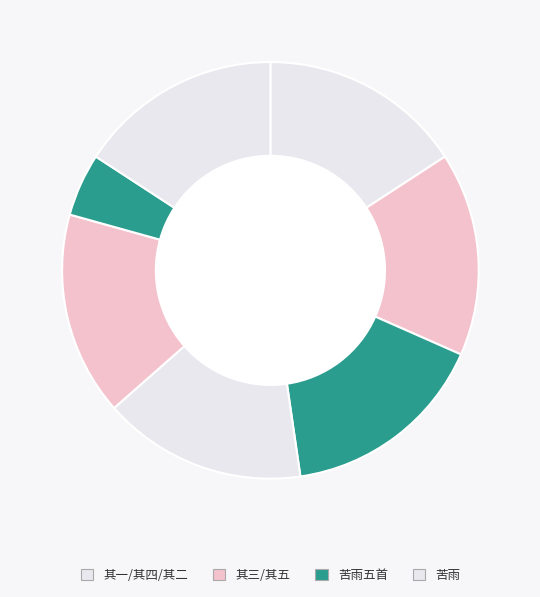

To the nearest percent, what is the difference between the largest and smallest slice percentages?

11%